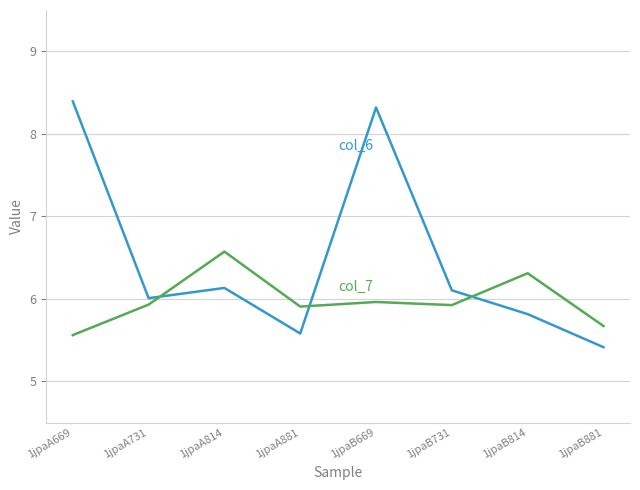

At which category is the sum across all series the highest?

1jpaB669